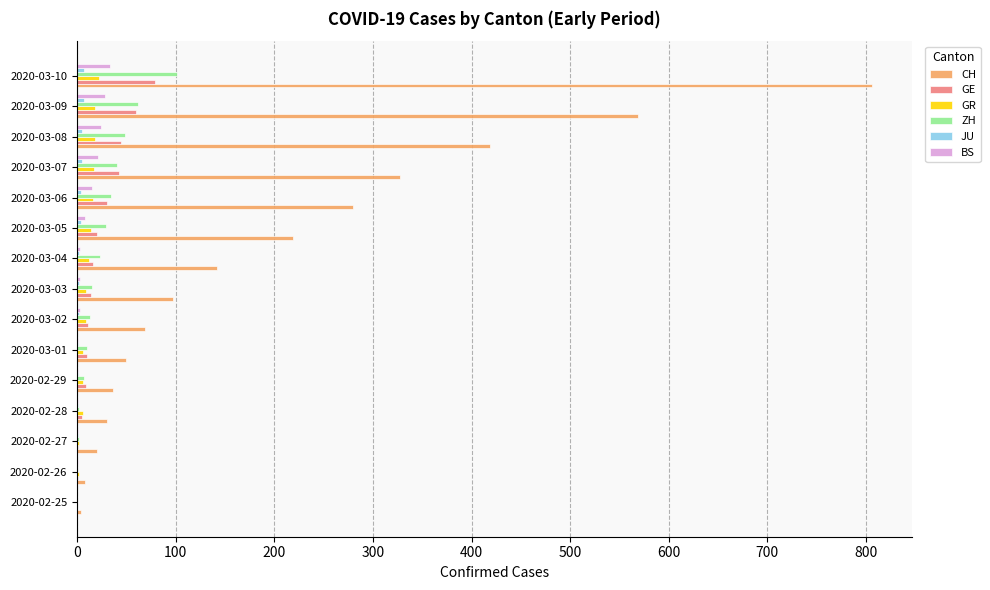

Which series has the largest total across all categories?

CH